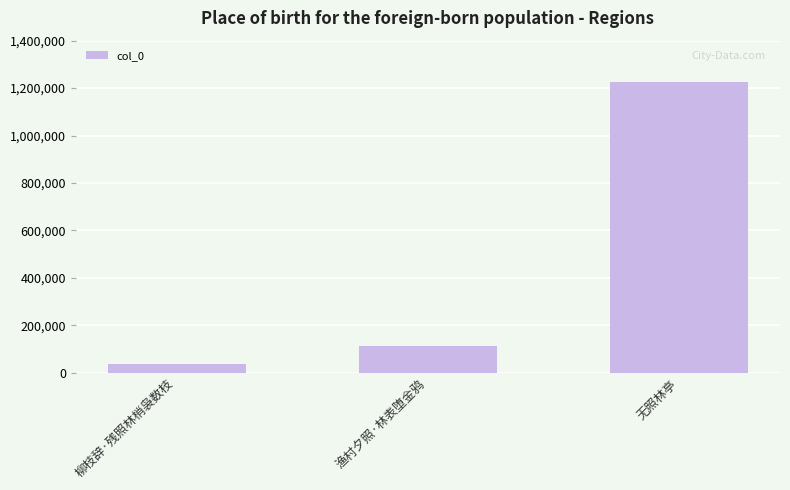

Is it true that the value at 柳枝辞·残照林梢袅数枝 is 35282?

True